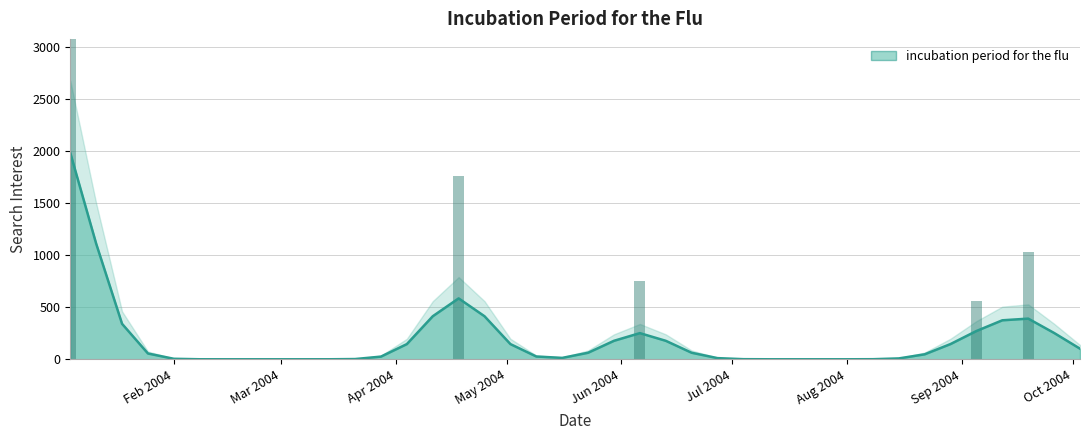

What position from the right is 2004-01-25?

37